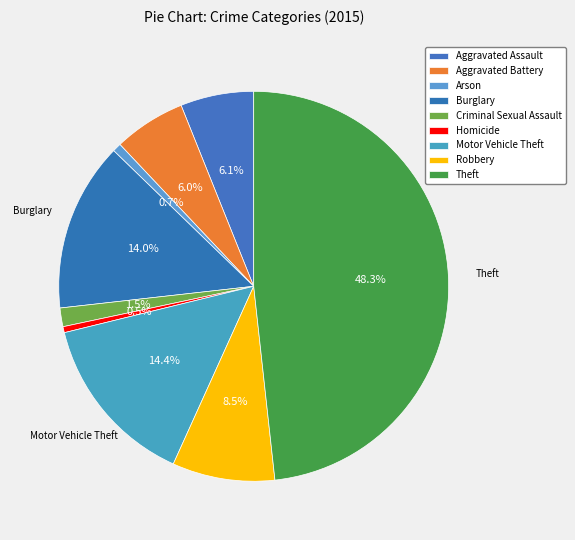

What is the smallest slice in the pie chart?

Homicide